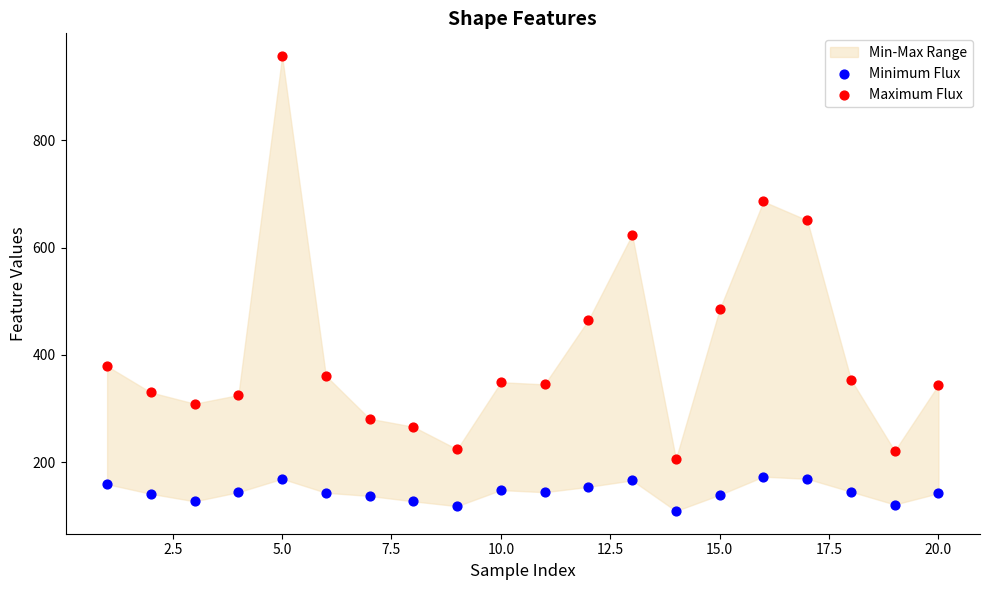

Across all data points, what is the range of Y values (max minus min)?

848